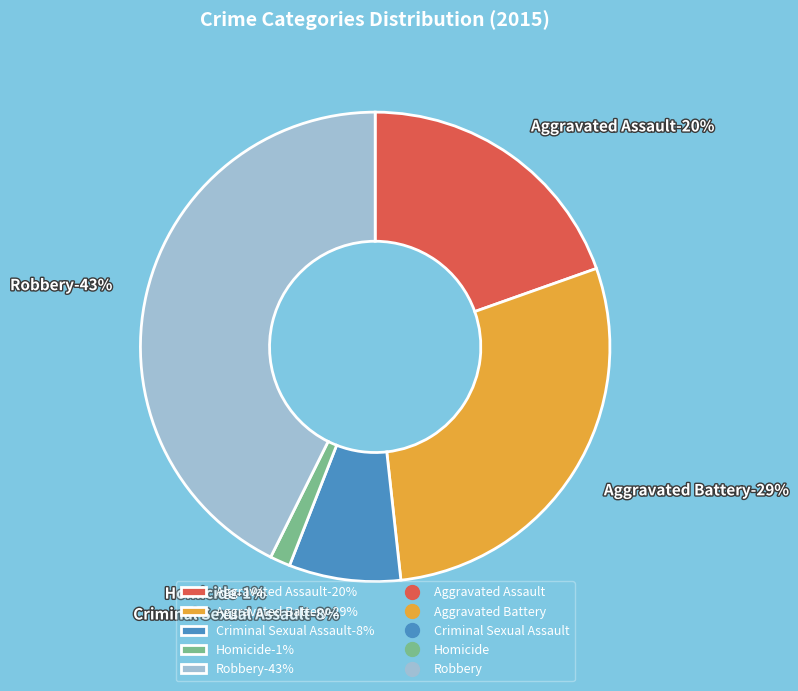

Which slice is the smallest?

Homicide